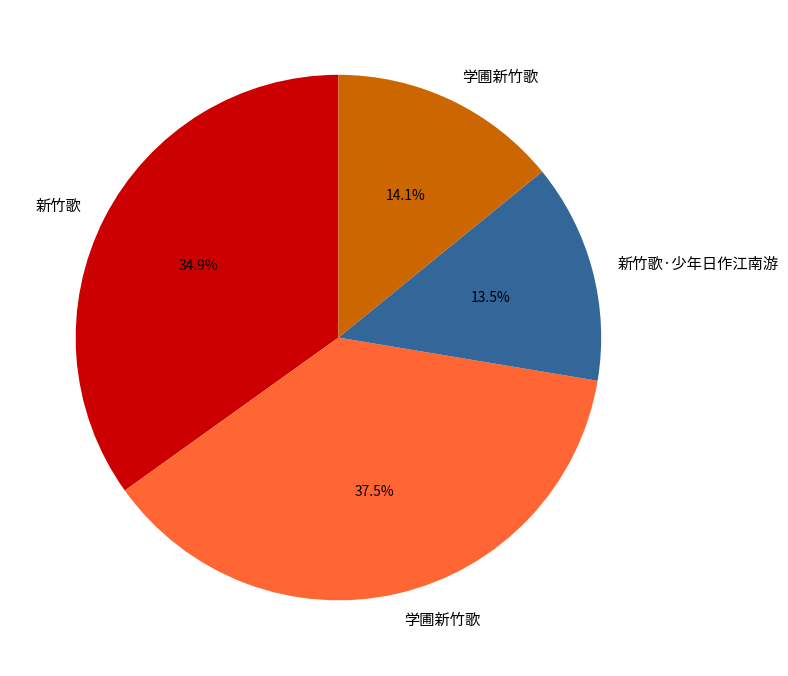

Is there a majority slice in this chart?

No